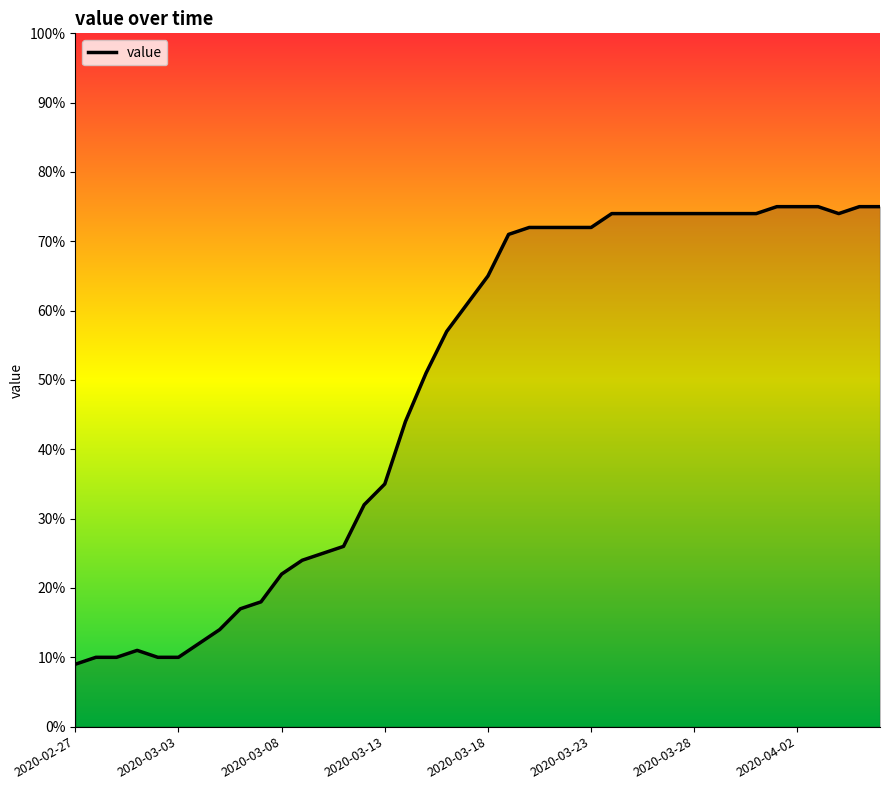

What is the minimum value shown in the chart?

9